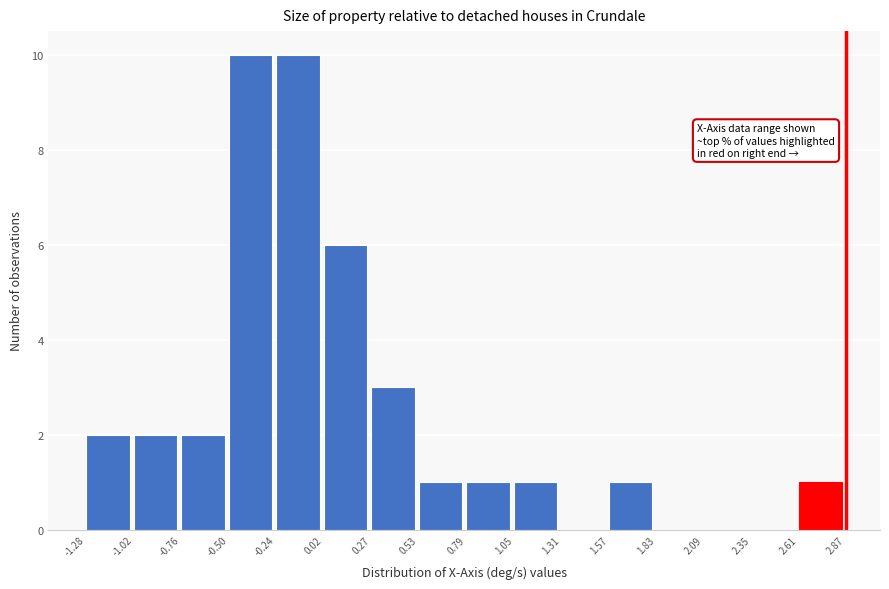

How tall is the bar that spans 1.57 to 1.83 on the x-axis? The values are not printed on the chart, so give them approximately, as read against the axis.

1